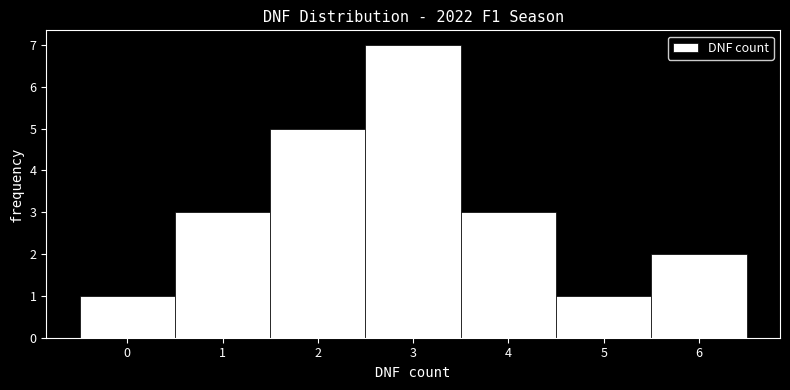

Reading left to right, list every bar in this chart as the range it spans on the x-axis followed by its height. The values are not printed on the chart, so give them approximately, as read against the axis.

-0.5 to 0.5: 1
0.5 to 1.5: 3
1.5 to 2.5: 5
2.5 to 3.5: 7
3.5 to 4.5: 3
4.5 to 5.5: 1
5.5 to 6.5: 2